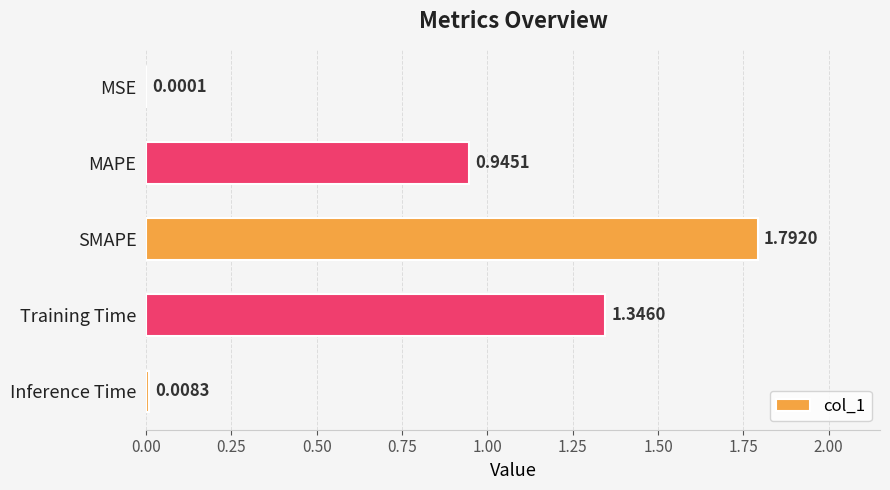

What is the change in value from SMAPE to Training Time?

-0.4